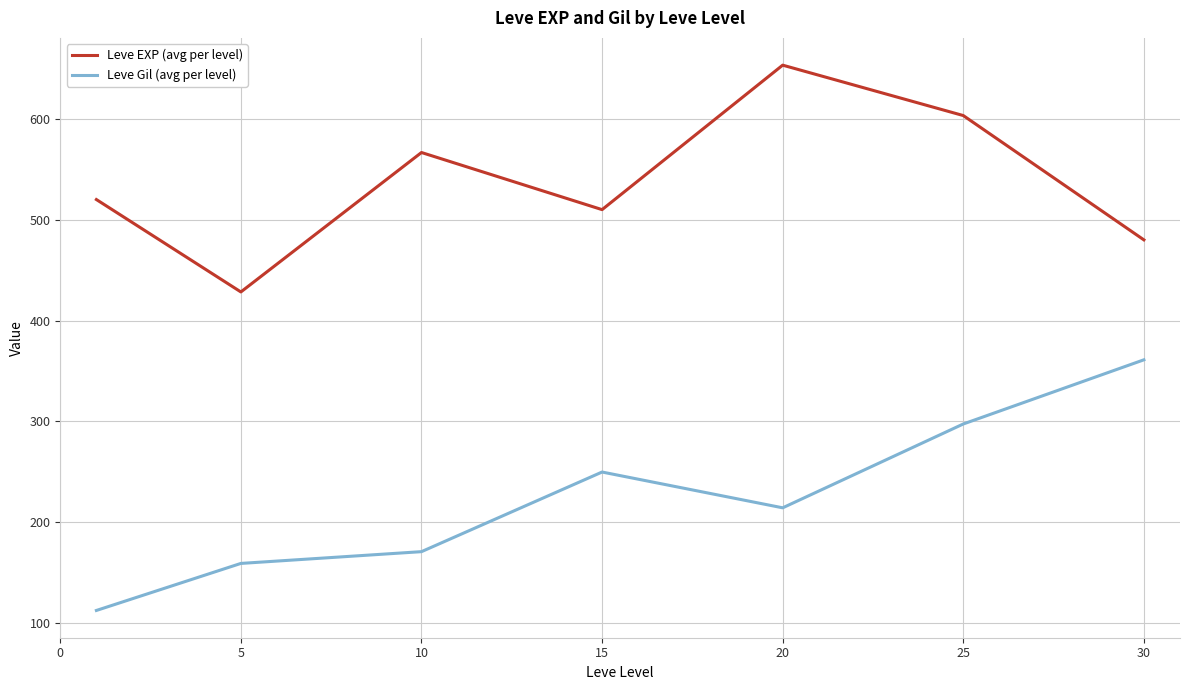

What is the difference between the maximum and minimum values in the Leve EXP (avg per level) series?

225.0